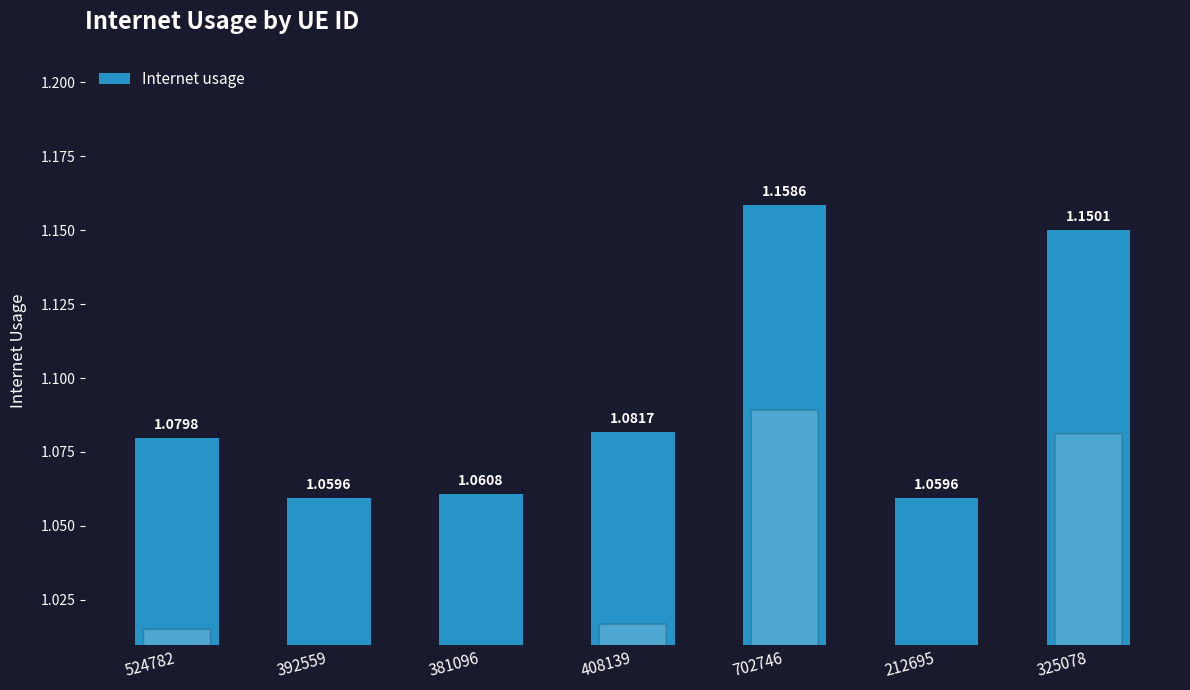

Which has a higher value, 524782 or 702746?

702746